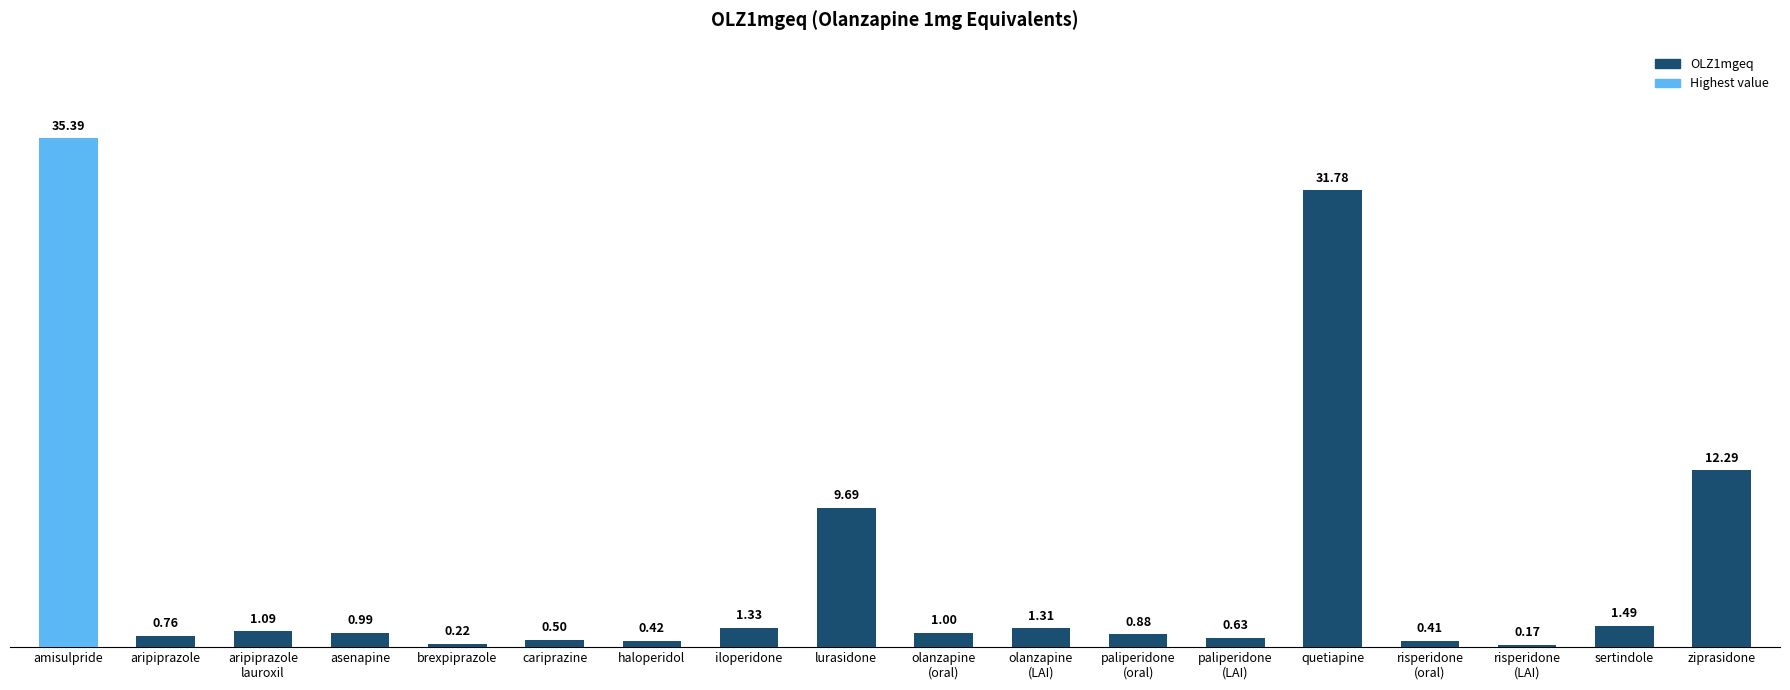

What position from the left is risperidone
(LAI)?

16